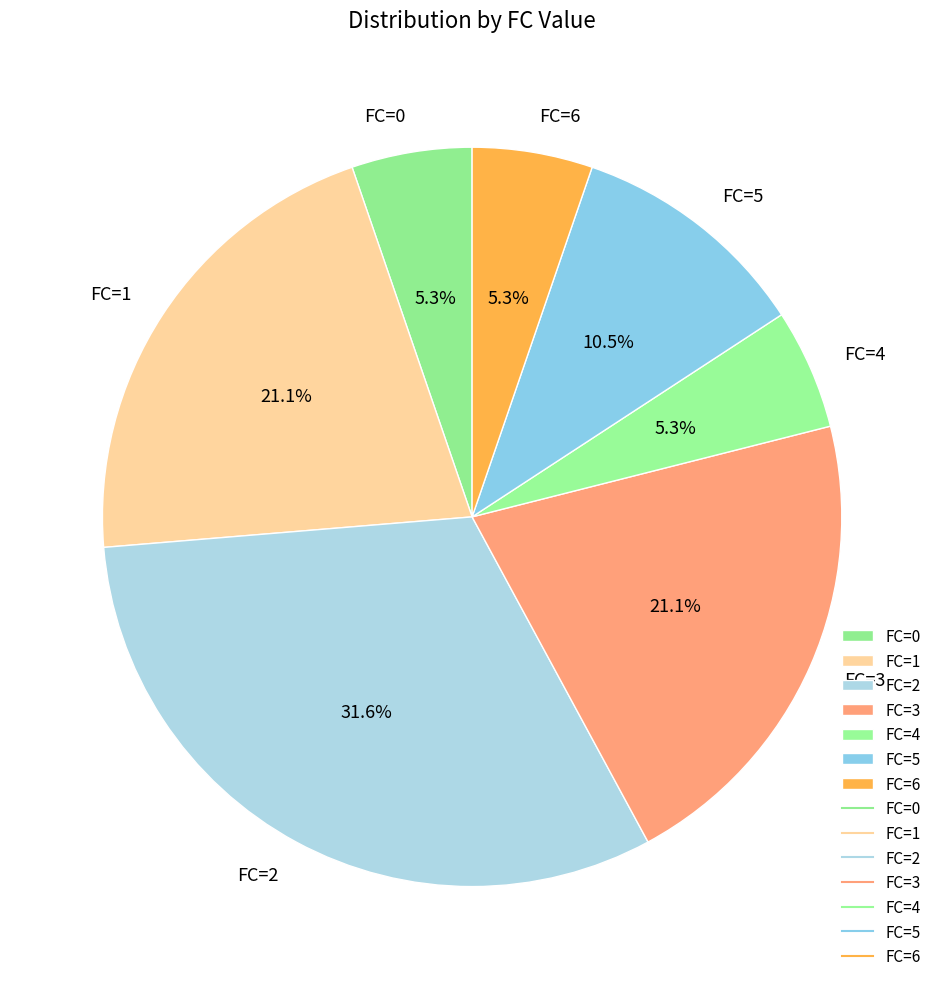

Between FC=5 and FC=2, which is larger?

FC=2